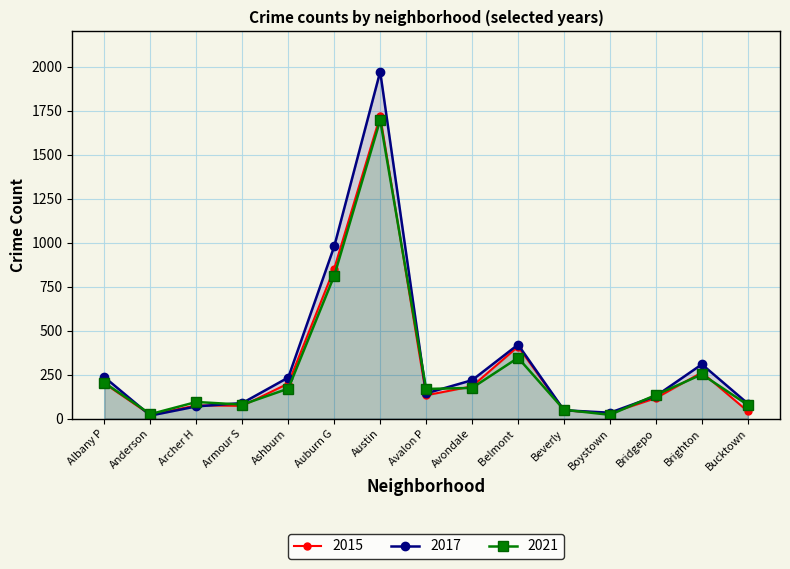

Does the chart display data point markers on the line(s)?

Yes